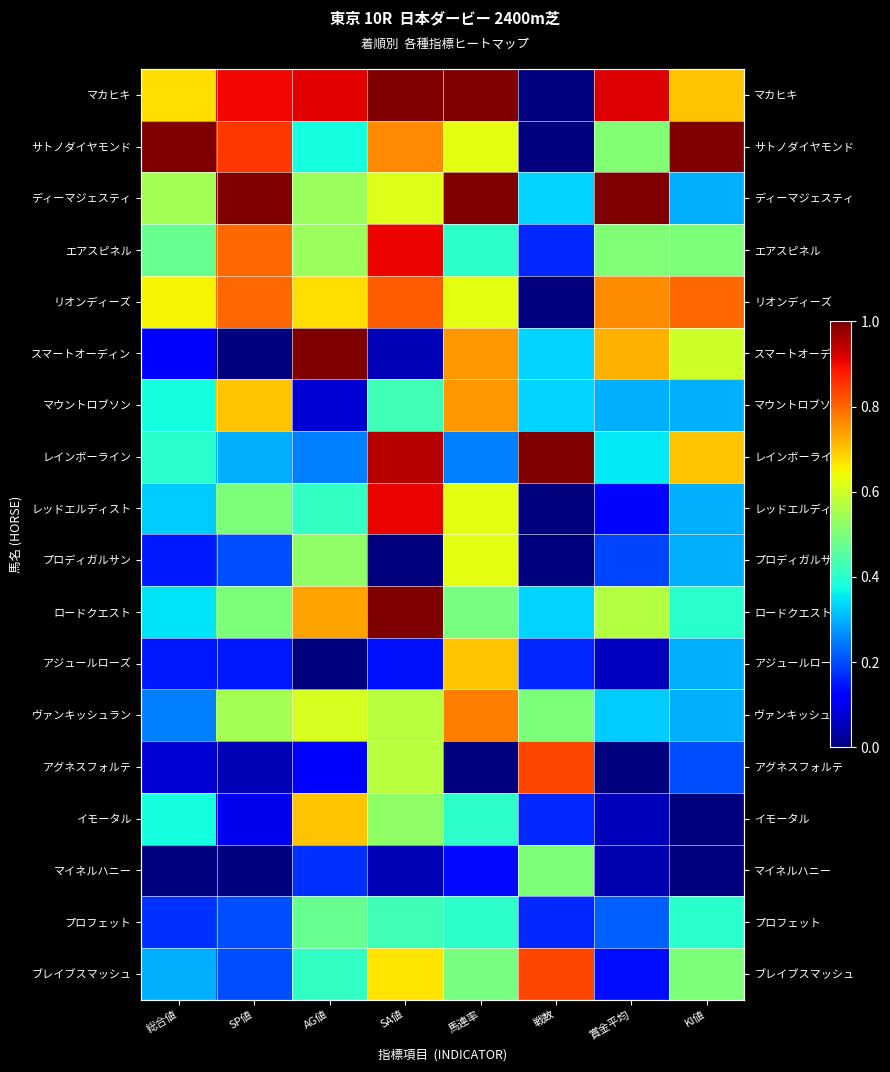

What is the difference between the maximum and minimum values in the プロディガルサン series?

0.6